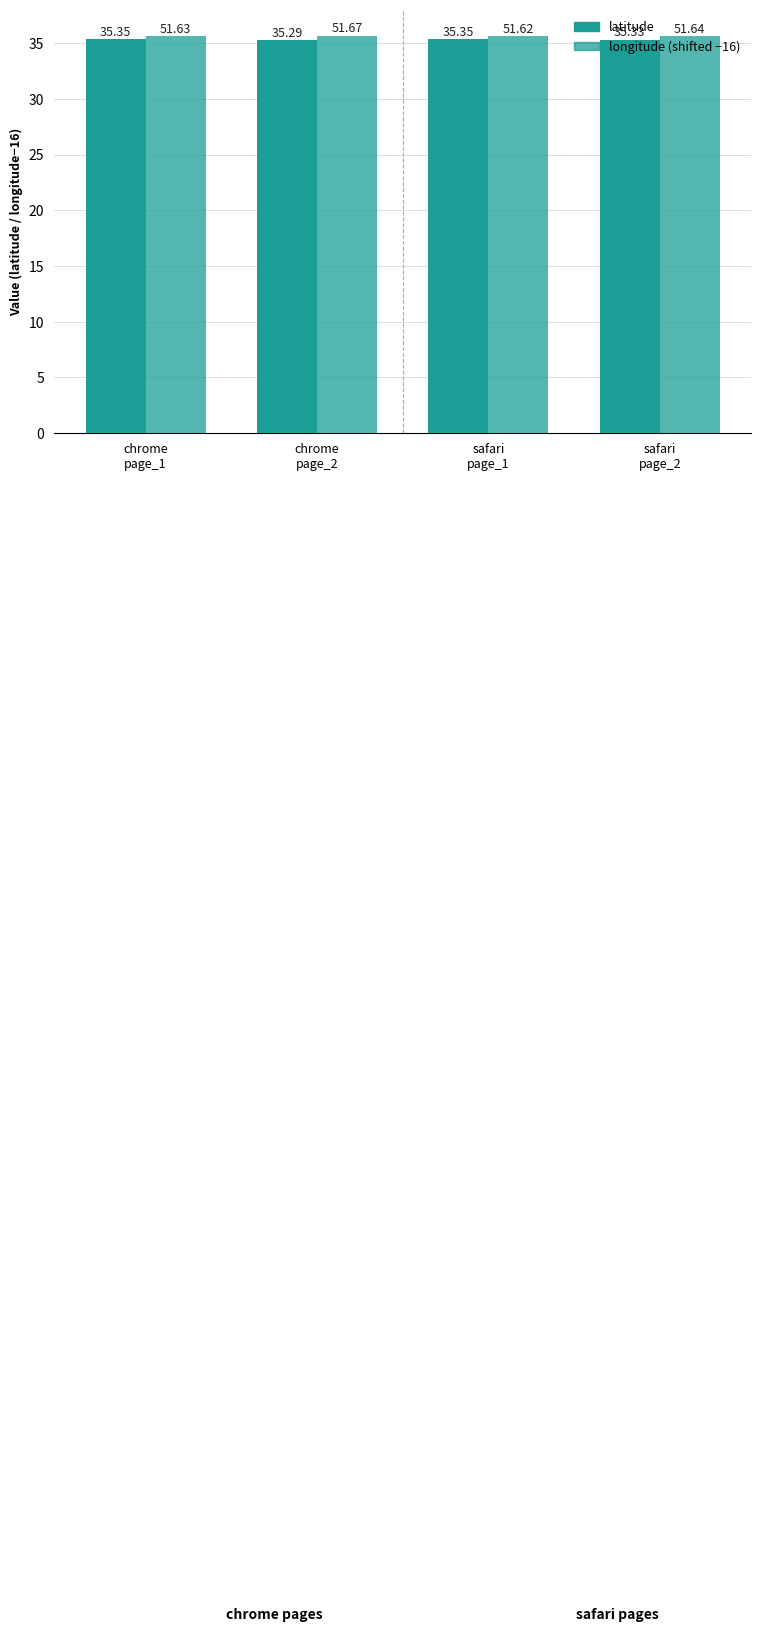

Reading right to left, transcribe all the data shown in this chart.

latitude: safari
page_2=35.3	safari
page_1=35.3	chrome
page_2=35.3	chrome
page_1=35.4
longitude (shifted -16): safari
page_2=35.6	safari
page_1=35.6	chrome
page_2=35.7	chrome
page_1=35.6